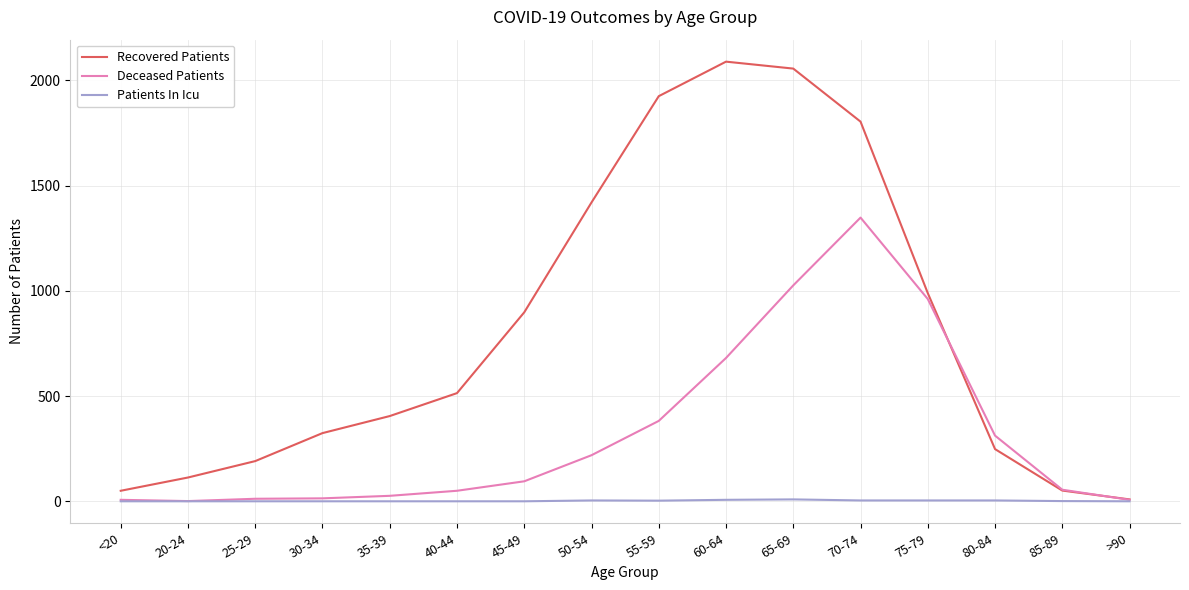

Which series has the largest range (max minus min)?

Recovered Patients